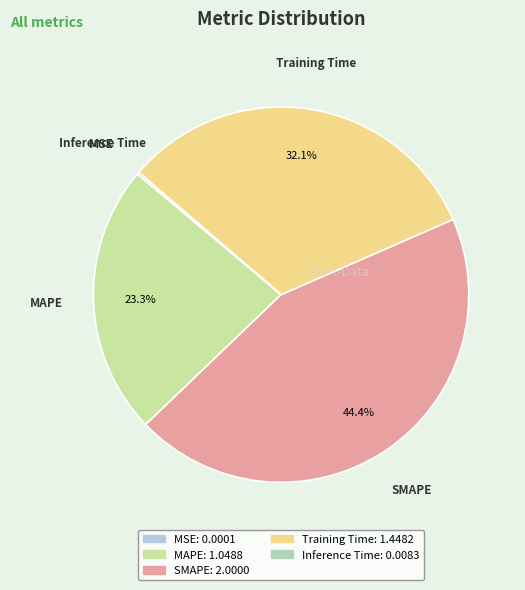

Does any single category account for the majority?

No